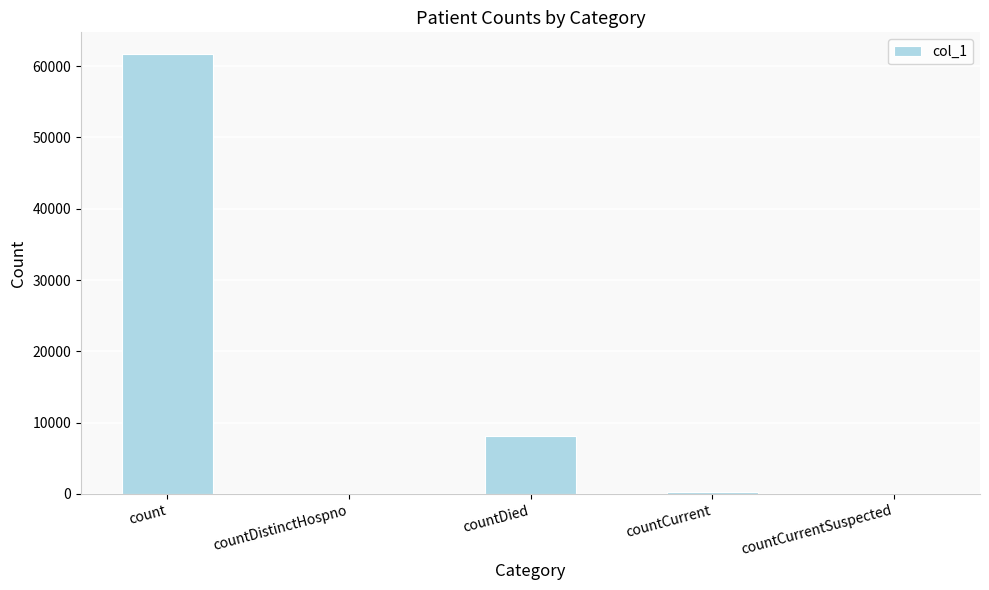

How many categories are shown in the chart?

5